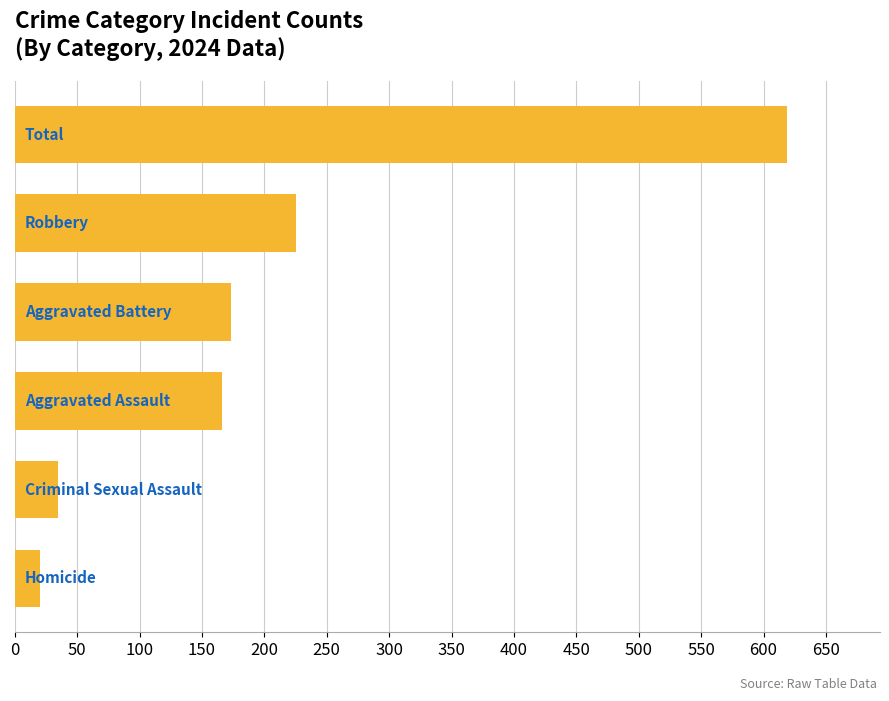

How many distinct data groups are displayed?

1